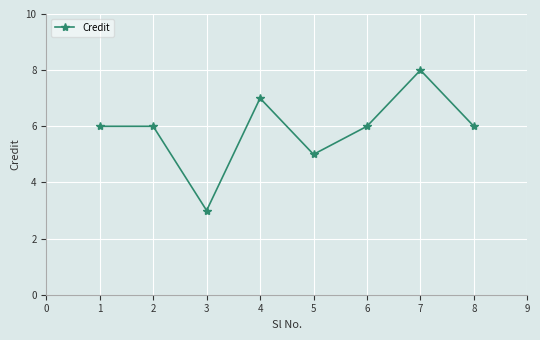

True or false: the data shows 6 at 1.

True